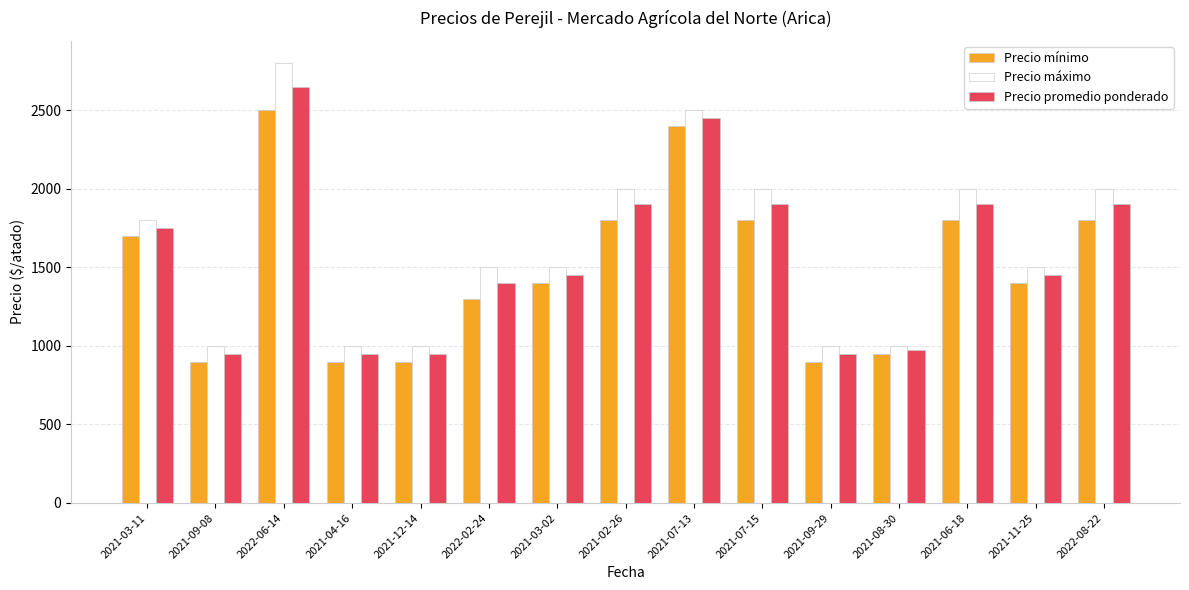

What is the sum of all Precio promedio ponderado values?

23525